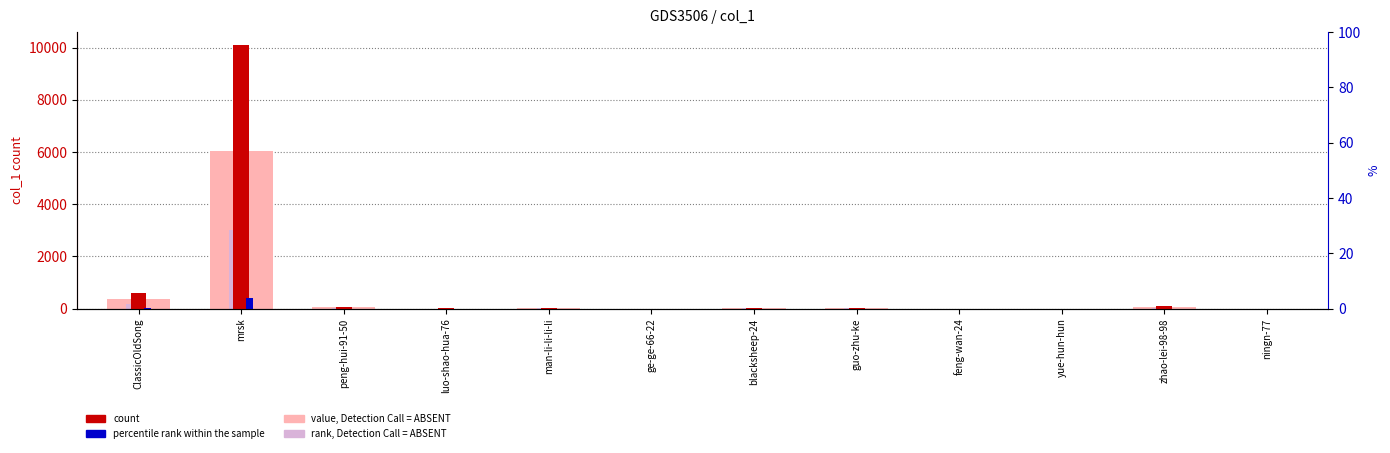

What is the label of the 2nd bar from the left?

mrsk